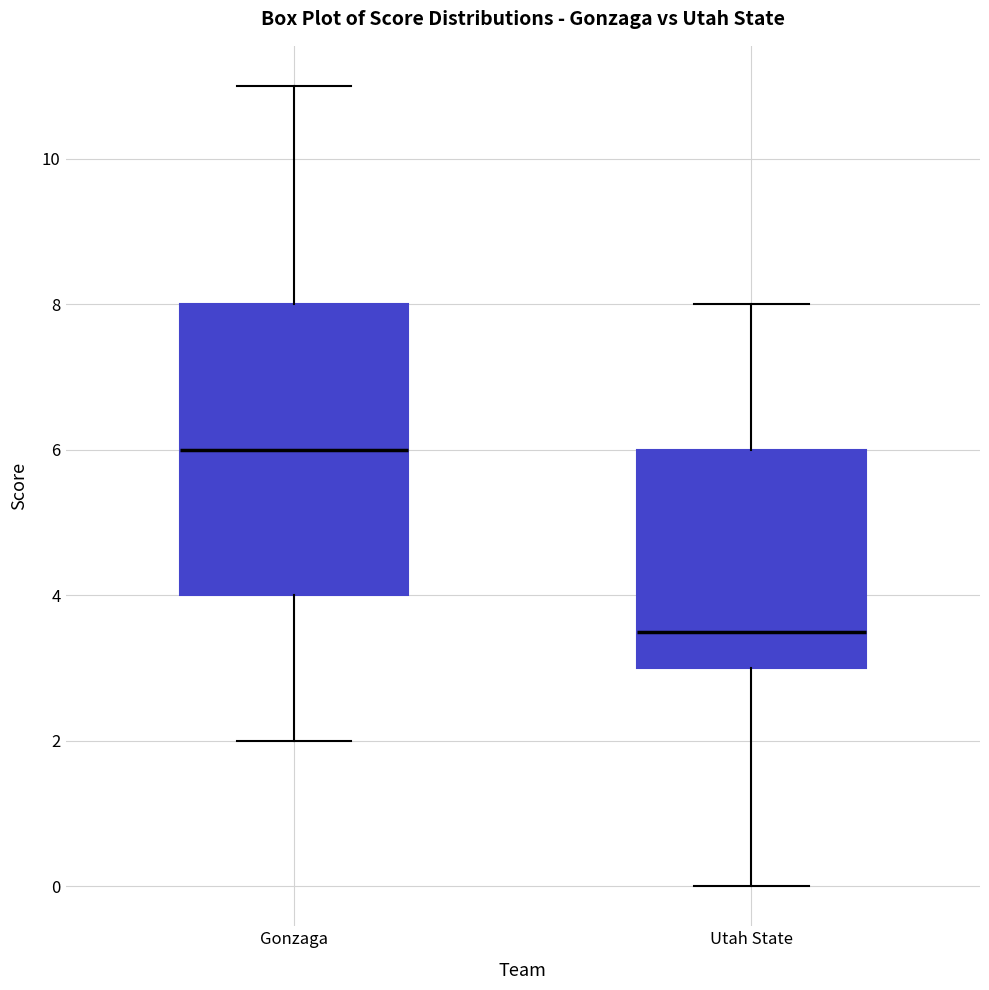

Reading left to right, read every box against the y-axis: the position of its median line, the range the box covers, and the ends of its whiskers. The values are not printed on the chart, so give them approximately, as read against the axis.

Gonzaga: median 6.0, box 4.0 to 8.0, whiskers 2.0 to 11.0
Utah State: median 3.6, box 3.0 to 6.0, whiskers 0.0 to 8.0